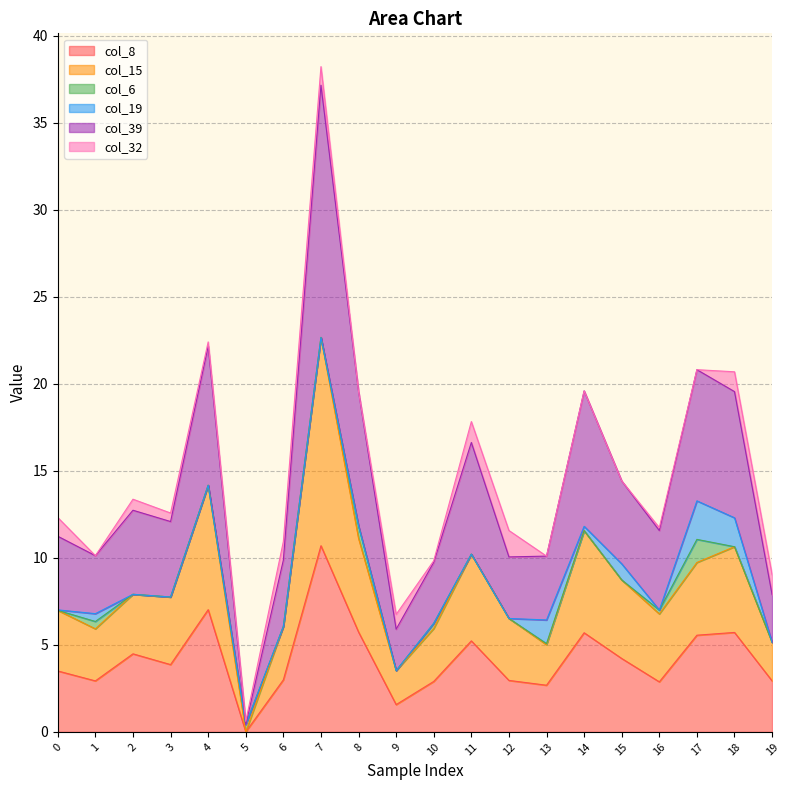

At which category is the sum across all series the highest?

7